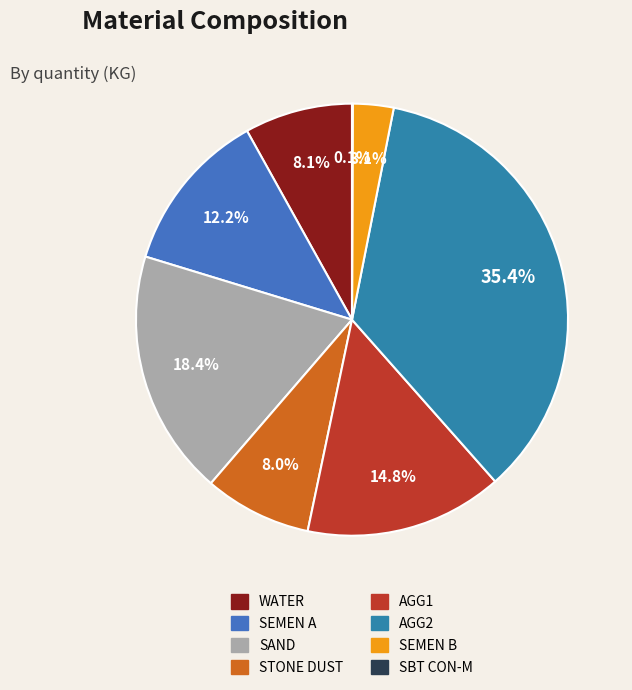

True or false: AGG1 accounts for 15% of the total.

True